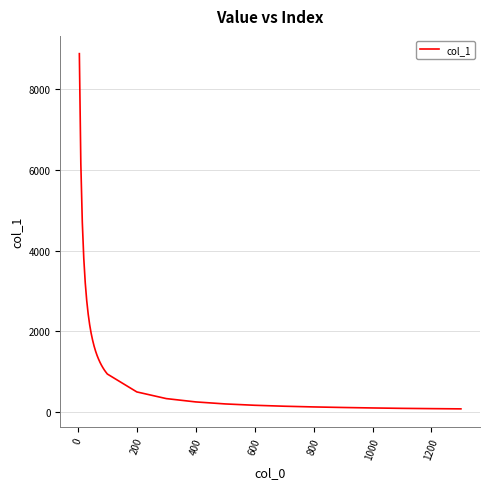

What is the difference between the maximum and minimum values?

8799.4